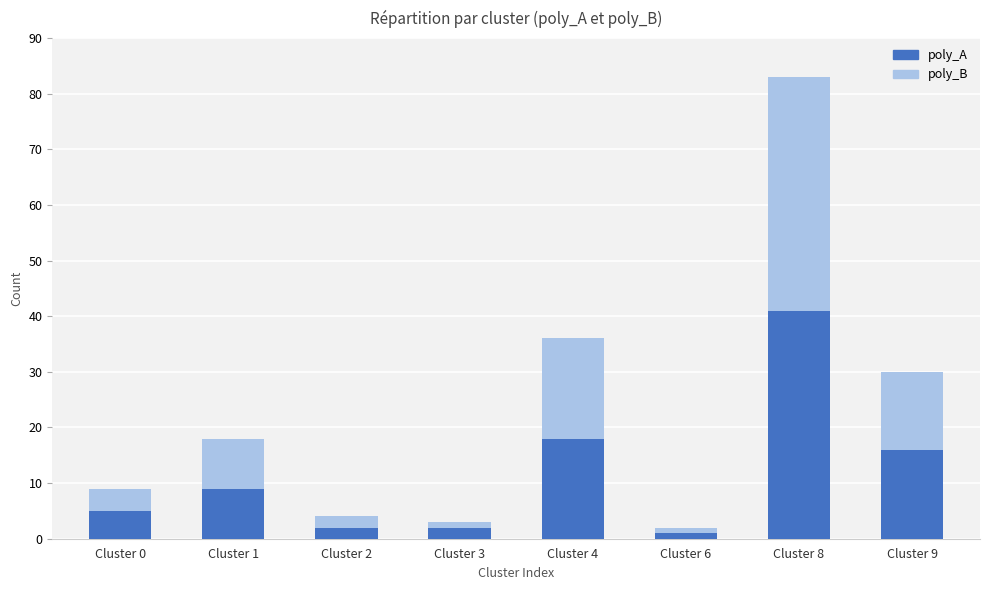

At which label does Size reach its minimum?

Cluster 6